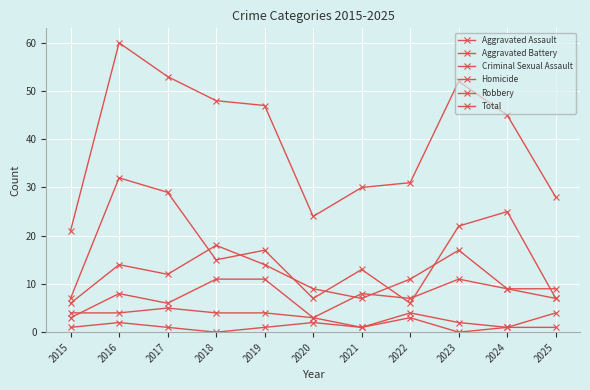

How many lines are shown in the chart?

6